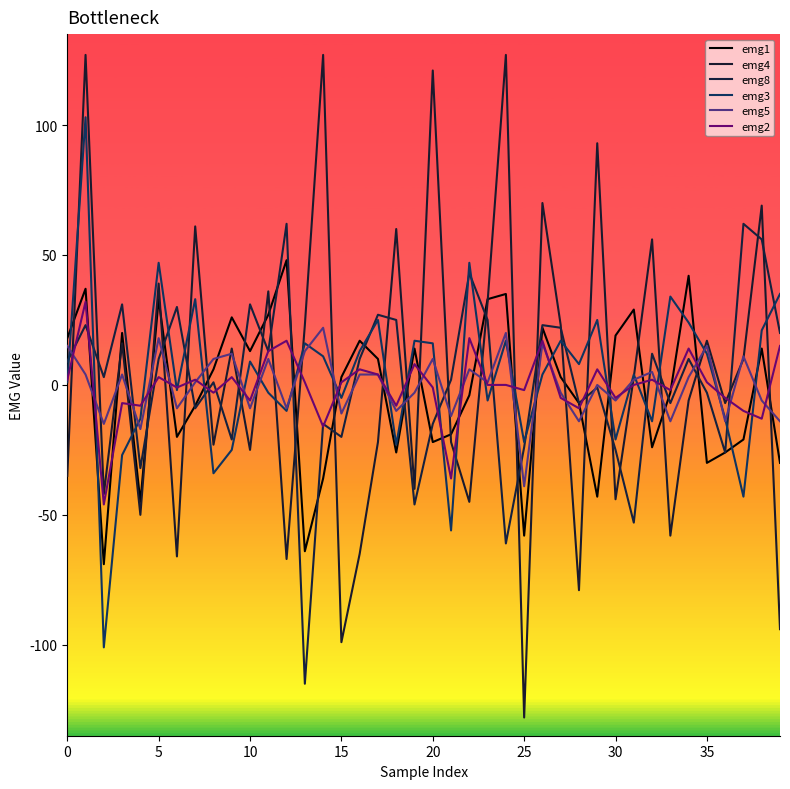

What is the label of the 27th point from the left?

26